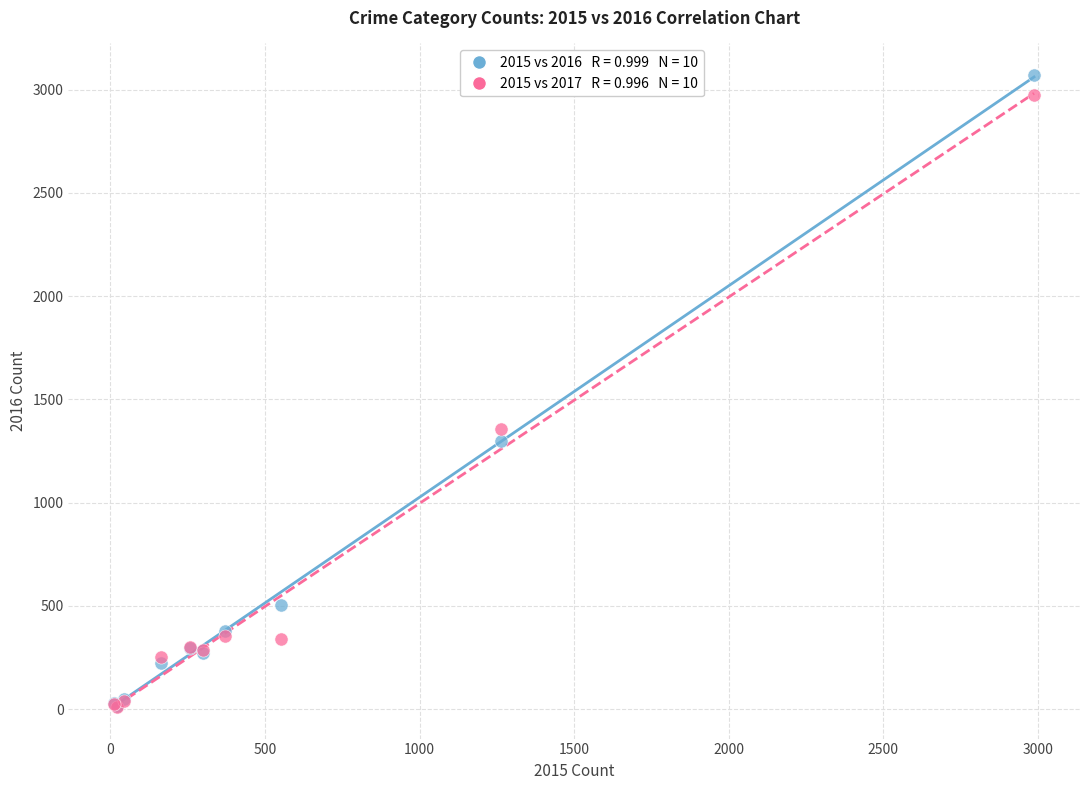

Across all series, what Y value is closest to 1541?

1359